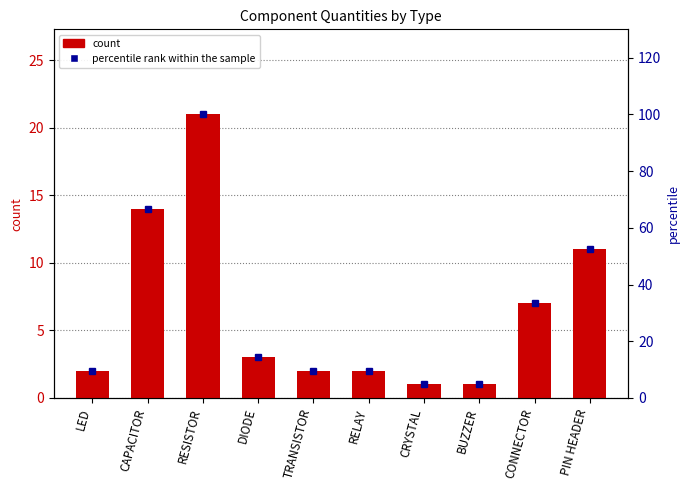

What is the sum of all percentile rank within the sample values?

304.8